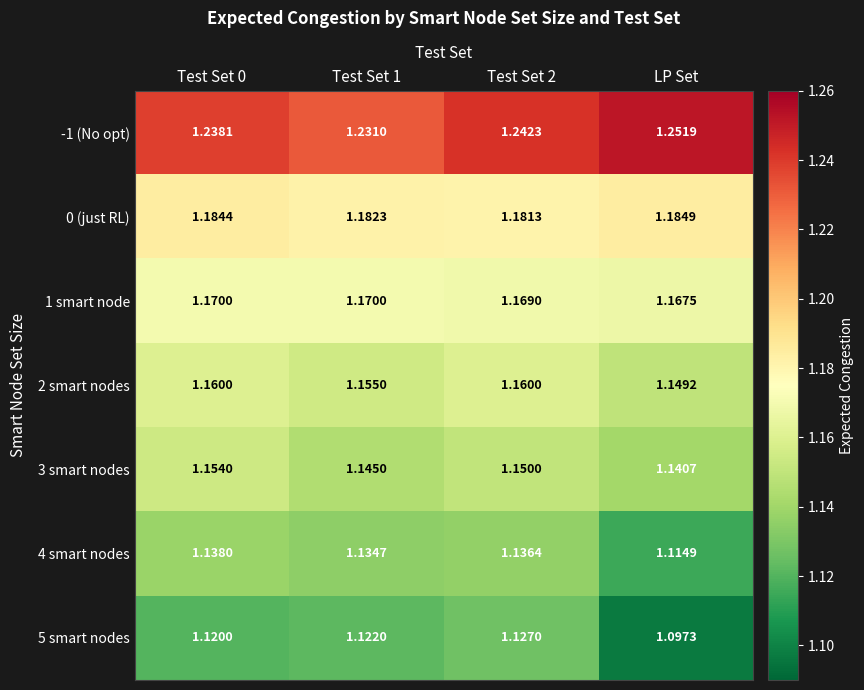

Which category has the lowest value in the 1 smart node series?

LP Set